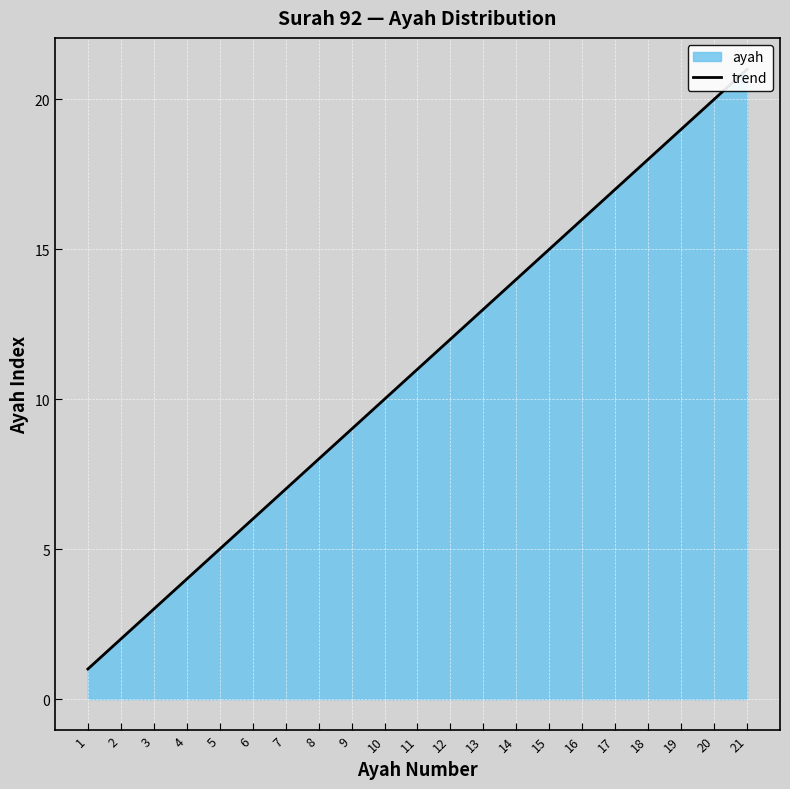

What is the minimum value shown in the chart?

1